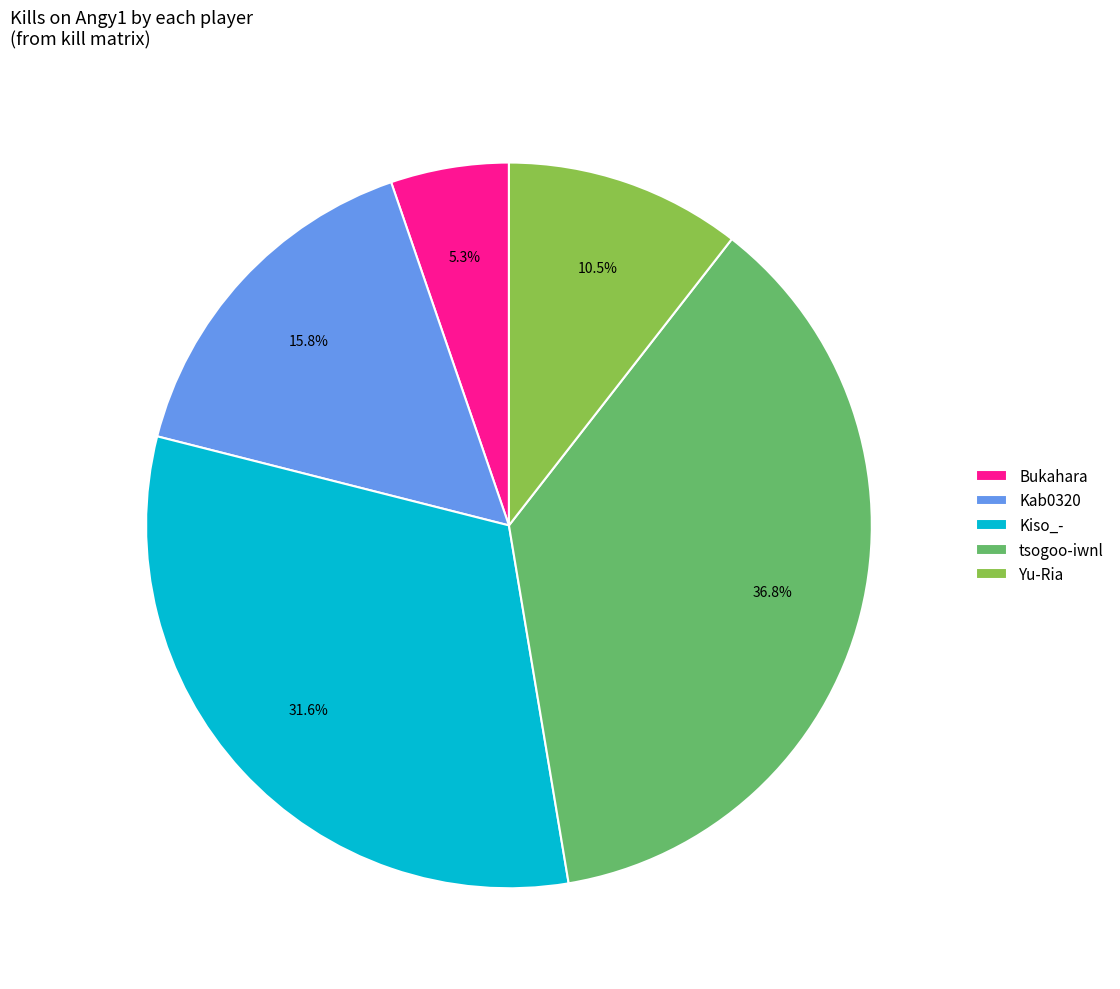

Count the number of slices in the pie.

5